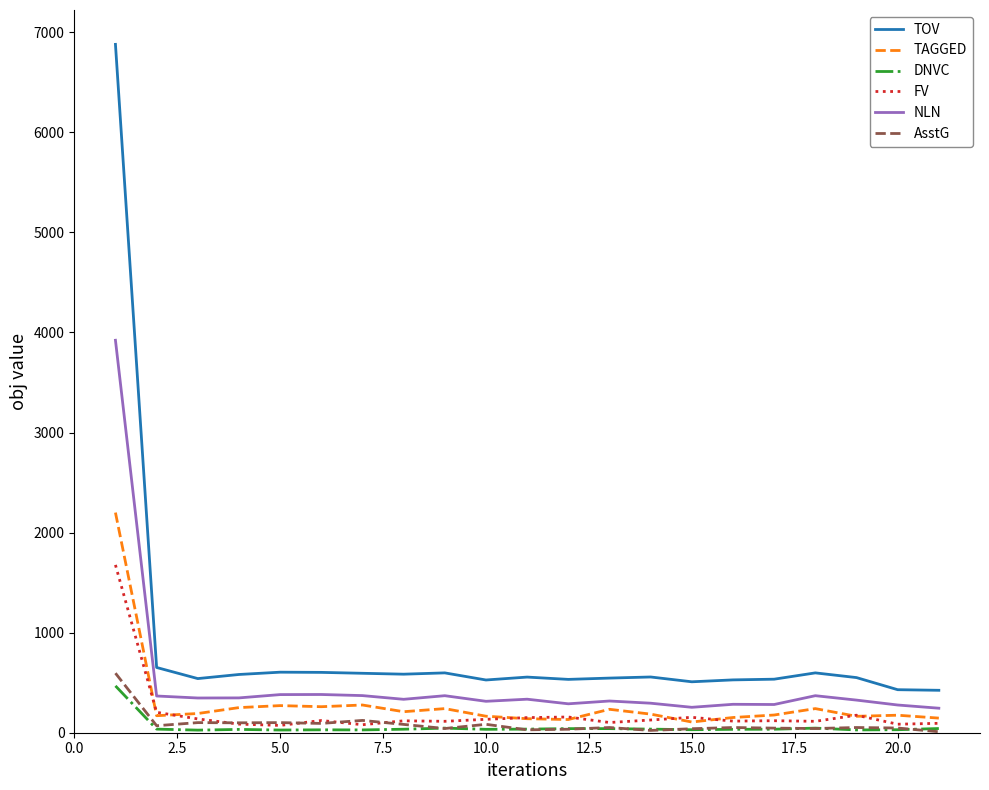

Which series has the largest total across all categories?

TOV